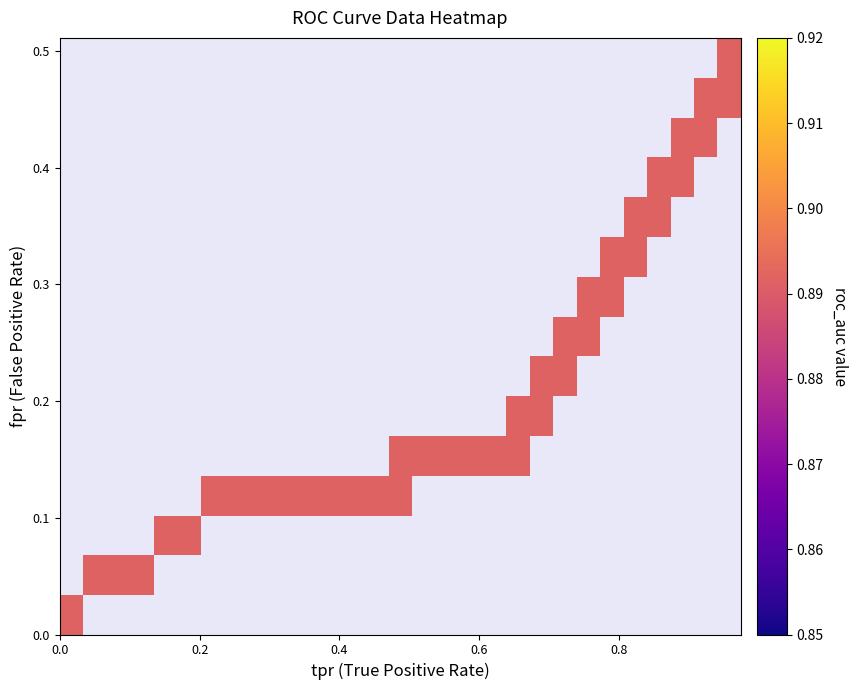

List the series in order of their overall mean, highest first.

roc_auc, tpr, fpr